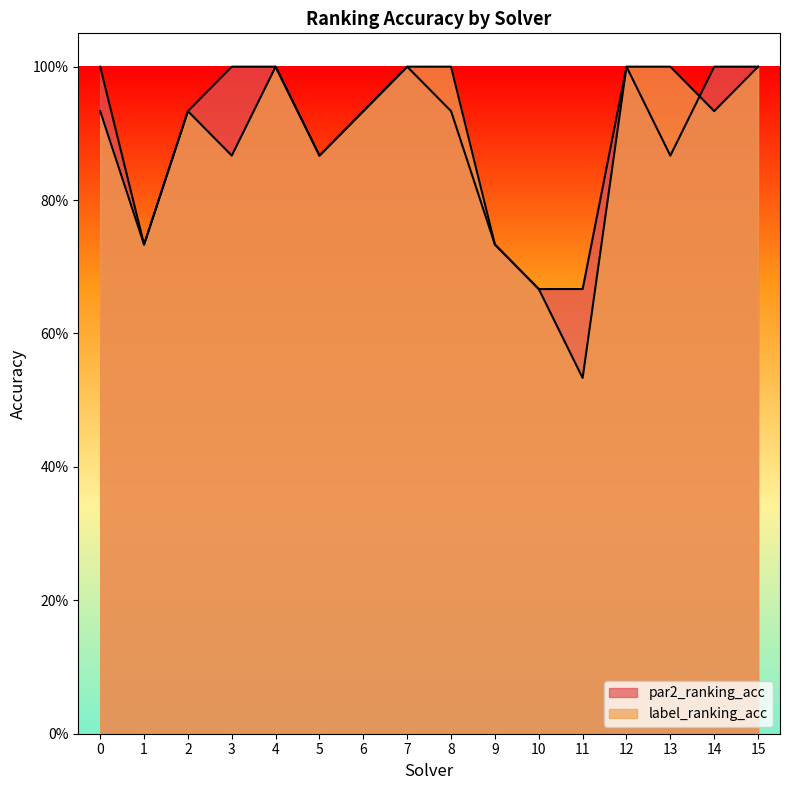

Which series has the largest total across all categories?

par2_ranking_acc